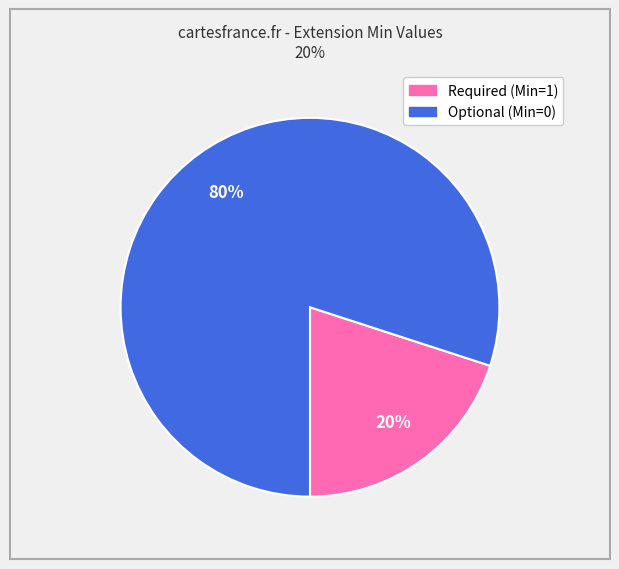

To the nearest percent, what is the average slice percentage?

50%